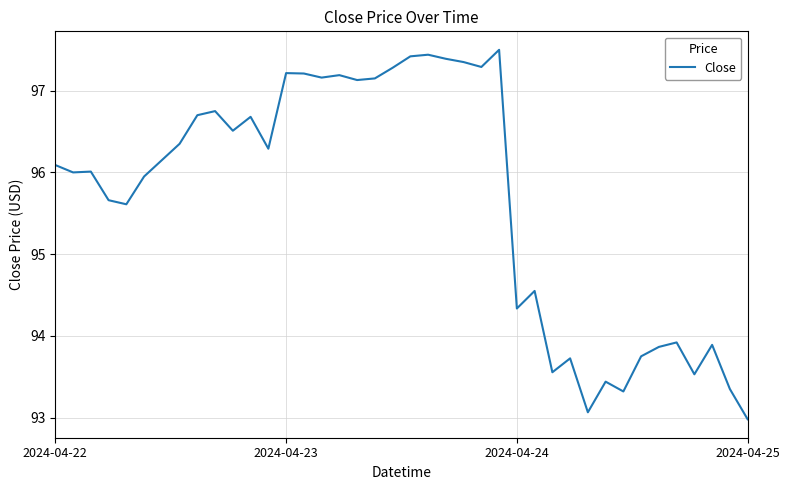

What is the difference between the maximum and minimum values?

4.5